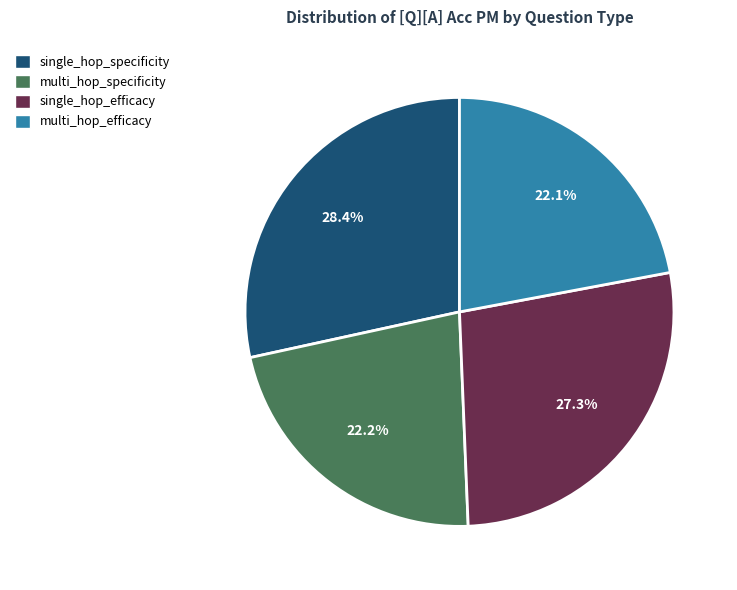

Between single_hop_efficacy and multi_hop_efficacy, which is larger?

single_hop_efficacy